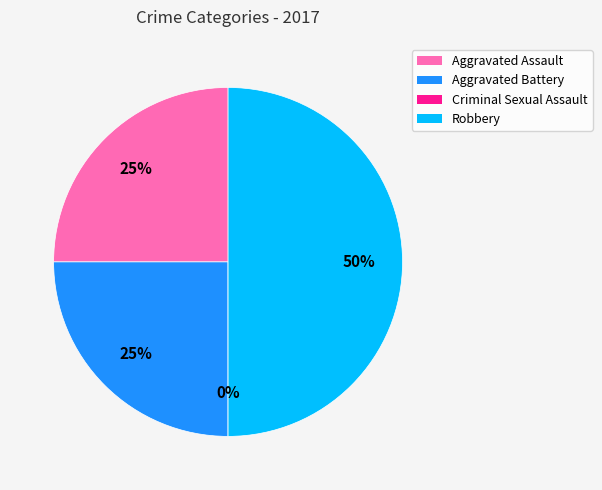

The Aggravated Battery slice represents 25% of the pie. True or false?

True